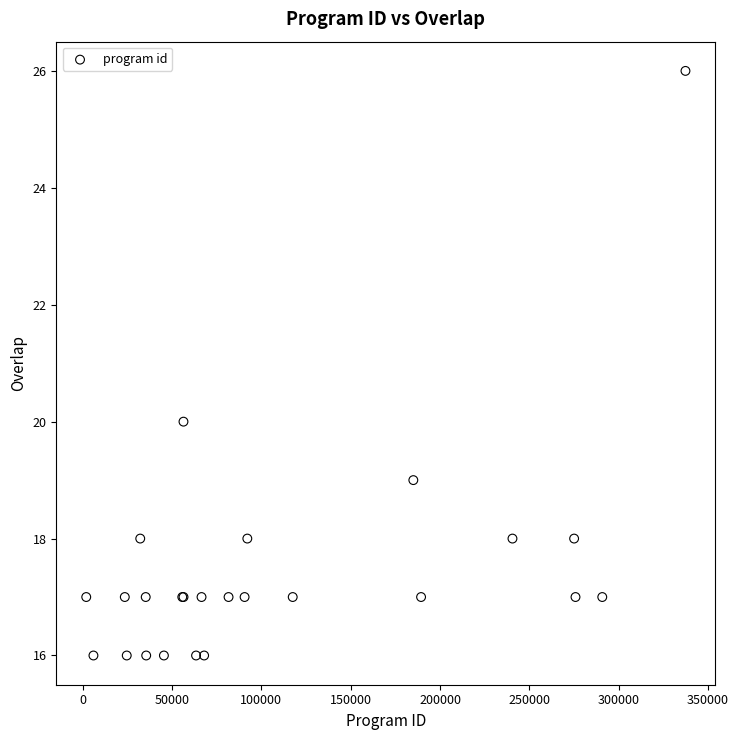

What Y value in the scatter plot is closest to 21?

20